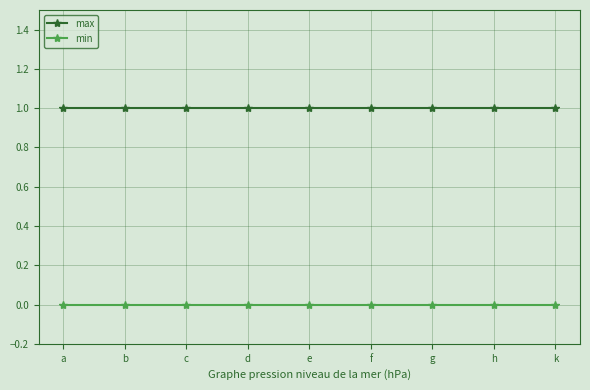

What is the lowest value of the max series?

1